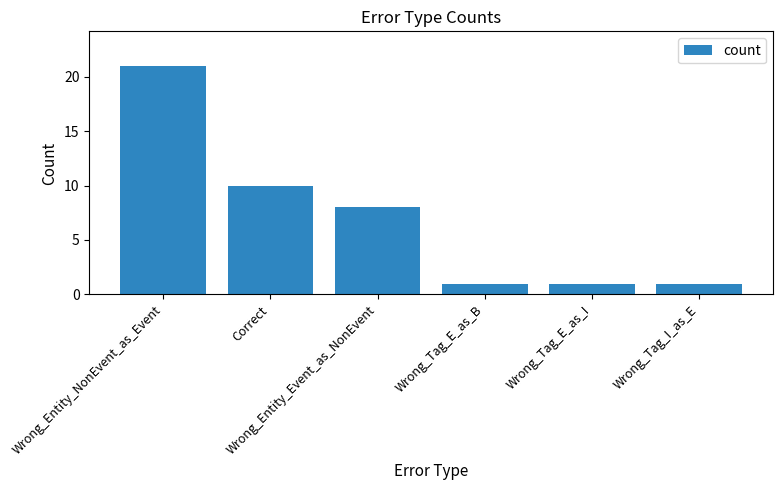

What is the maximum value shown in the chart?

21